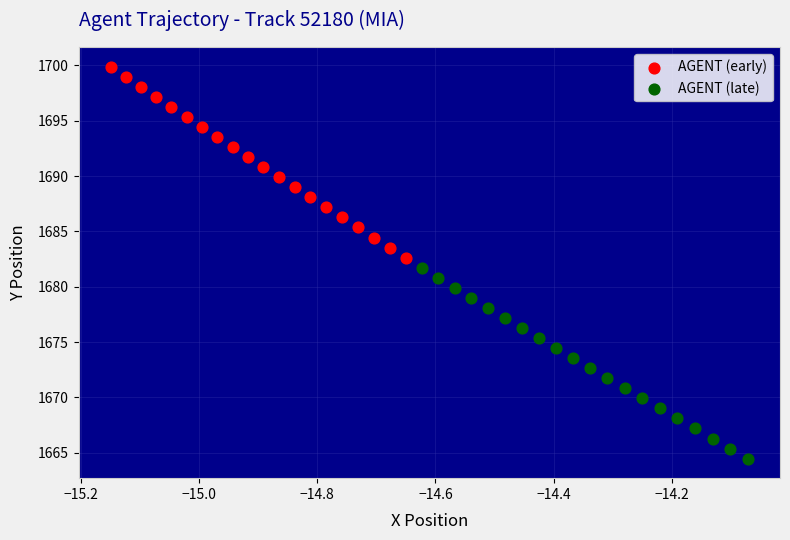

Which series reaches the minimum Y coordinate?

AGENT (late)